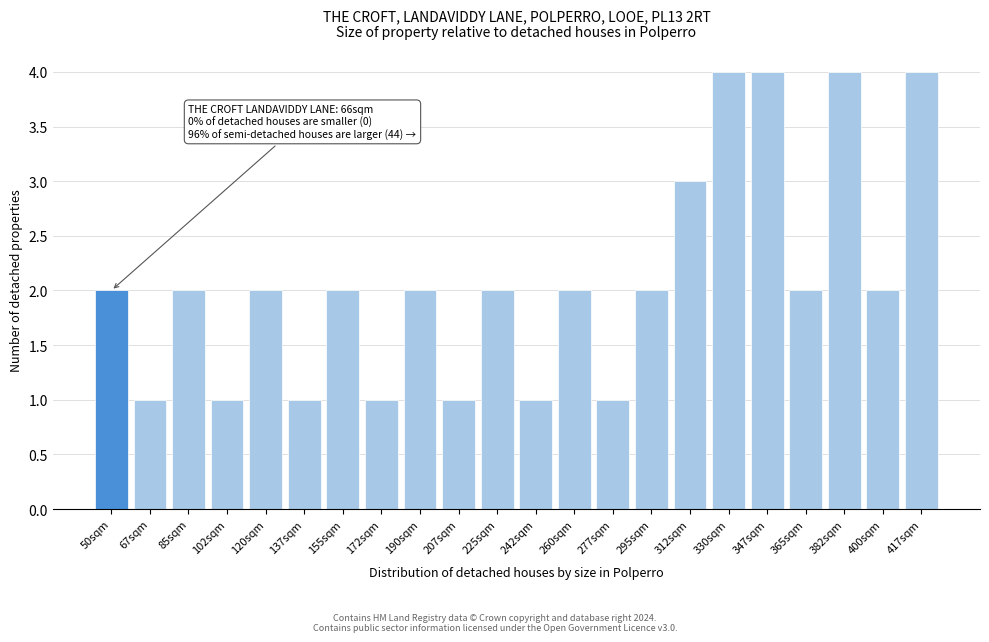

Reading left to right, transcribe all the data shown in this chart.

50sqm=2	67sqm=1	85sqm=2	102sqm=1	120sqm=2	137sqm=1	155sqm=2	172sqm=1	190sqm=2	207sqm=1	225sqm=2	242sqm=1	260sqm=2	277sqm=1	295sqm=2	312sqm=3	330sqm=4	347sqm=4	365sqm=2	382sqm=4	400sqm=2	417sqm=4